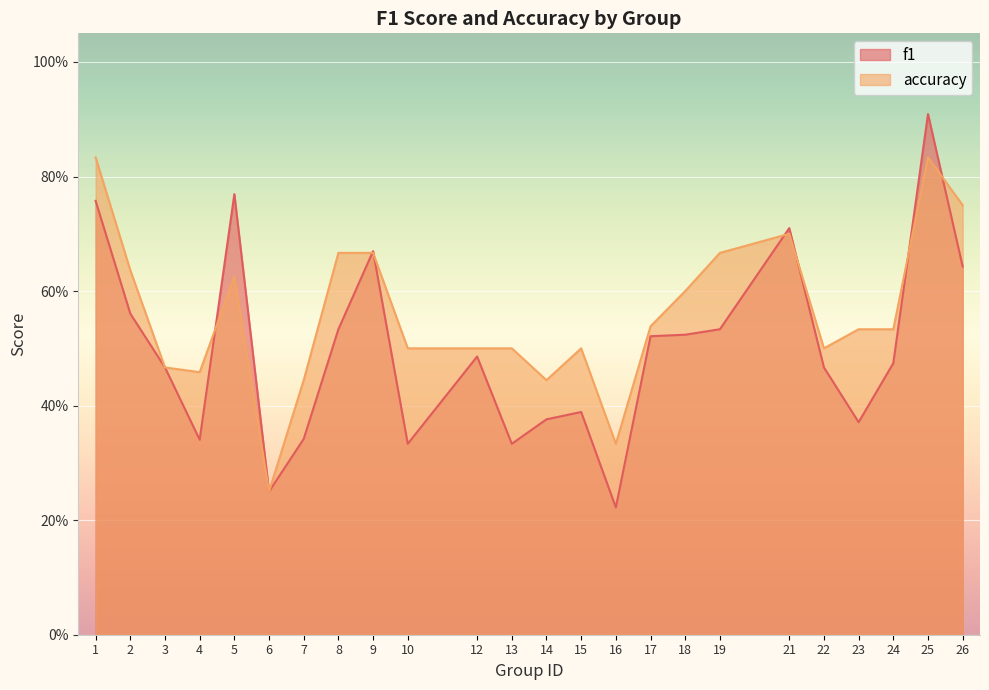

After their last crossing, which series has the higher values: accuracy or f1?

accuracy